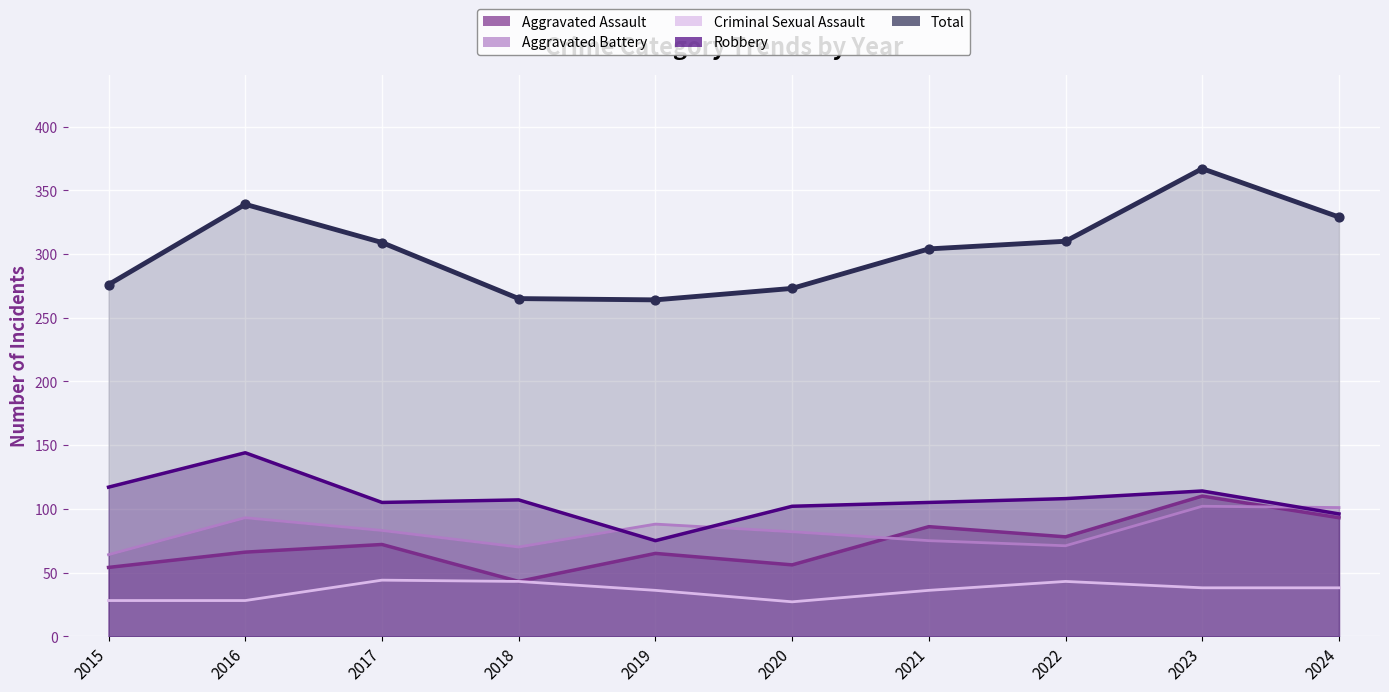

Is the value of Criminal Sexual Assault at 2019 greater than the value of Robbery at 2021?

No